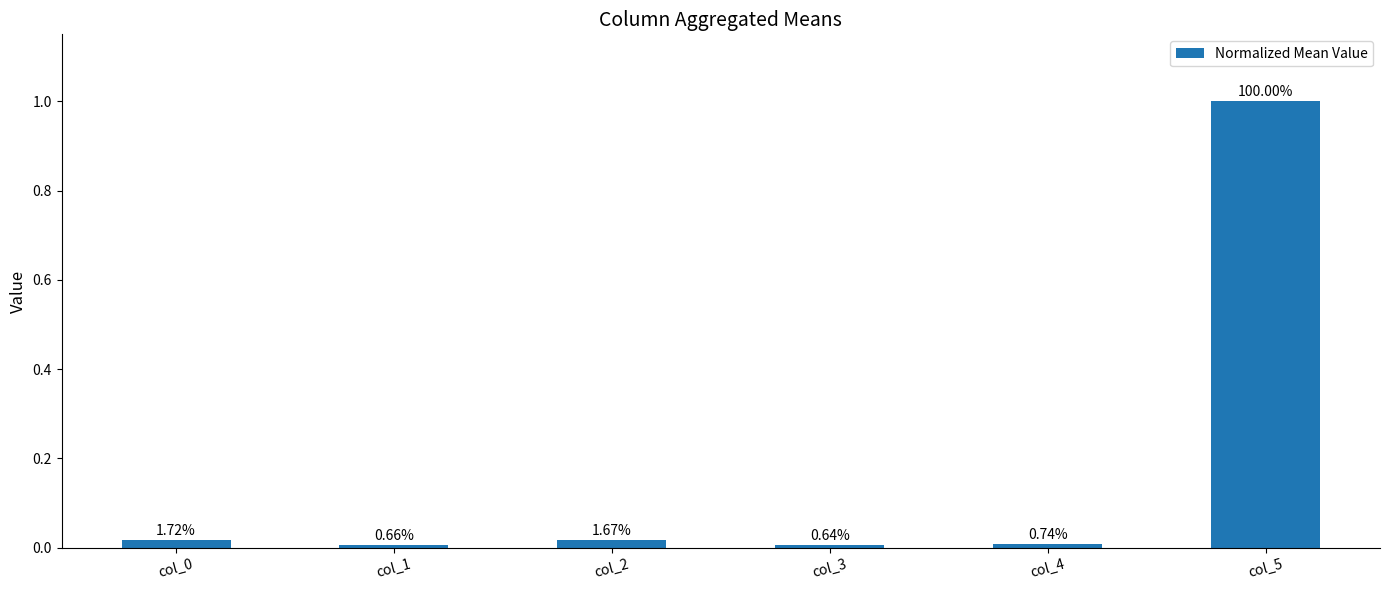

At which label is the value closest to 0?

col_3